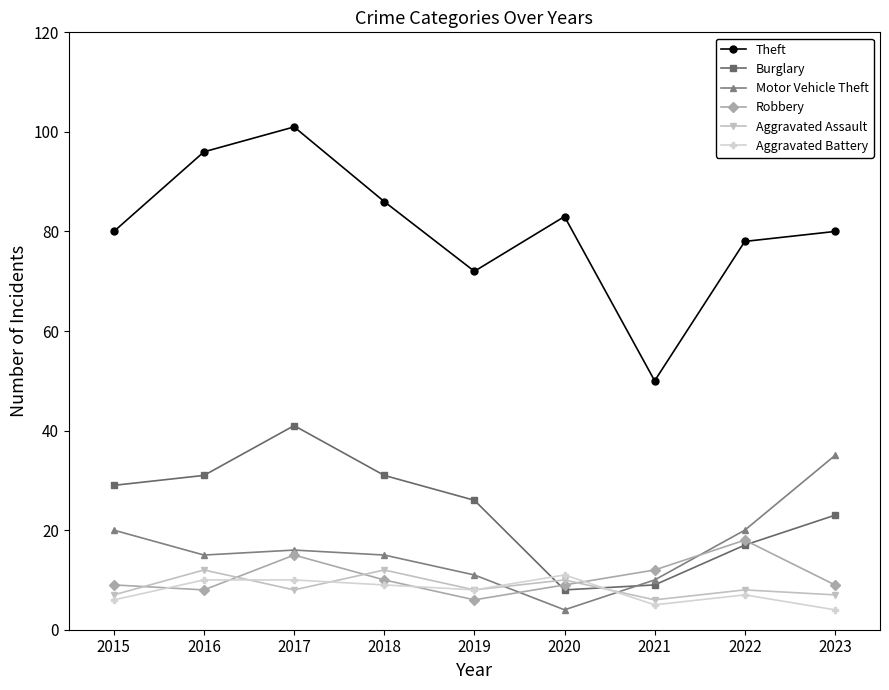

Where do Robbery and Motor Vehicle Theft first cross each other?

2019 and 2020